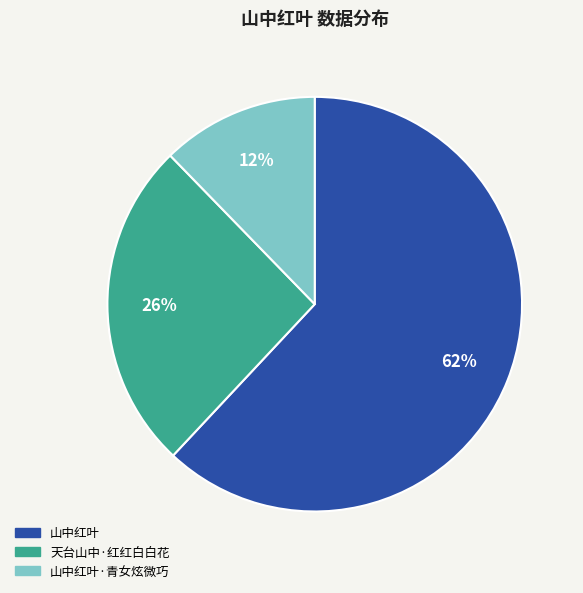

What is the largest slice in the pie chart?

山中红叶